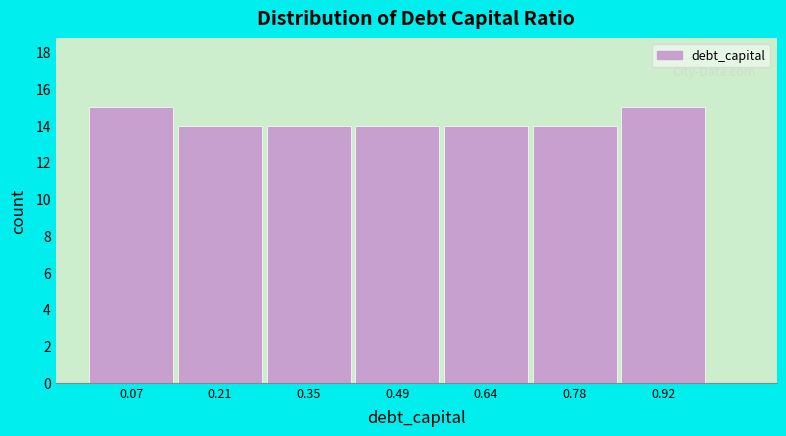

Reading left to right, list every bar in this chart as the range it spans on the x-axis followed by its height. Neither the bar edges nor the heights are printed on the chart, so give them approximately, as read against the axes.

0.00 to 0.14: 15
0.14 to 0.28: 14
0.28 to 0.42: 14
0.42 to 0.56: 14
0.56 to 0.70: 14
0.70 to 0.84: 14
0.84 to 1.00: 15